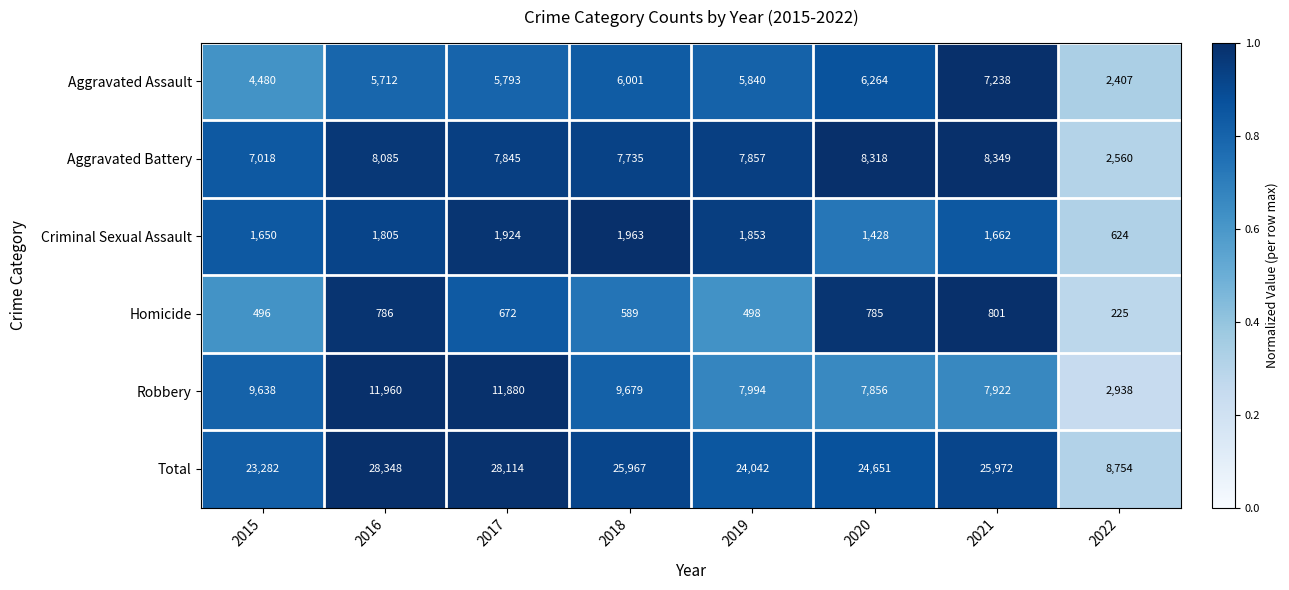

At which category is the sum across all series the highest?

2016